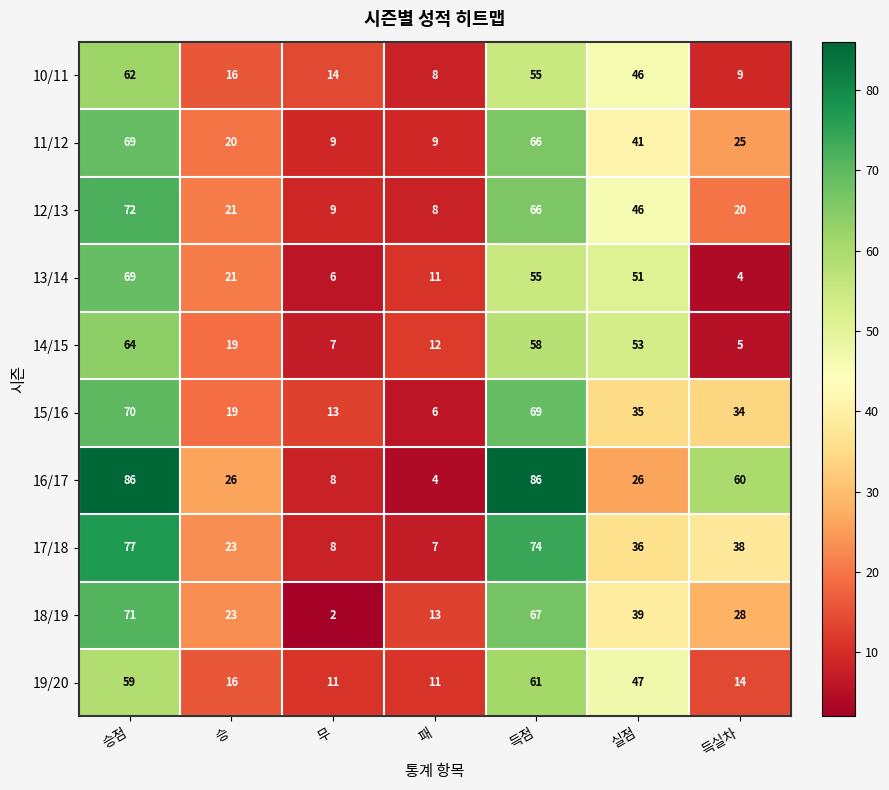

Which series changed the most between 실점 and 득실차?

14/15